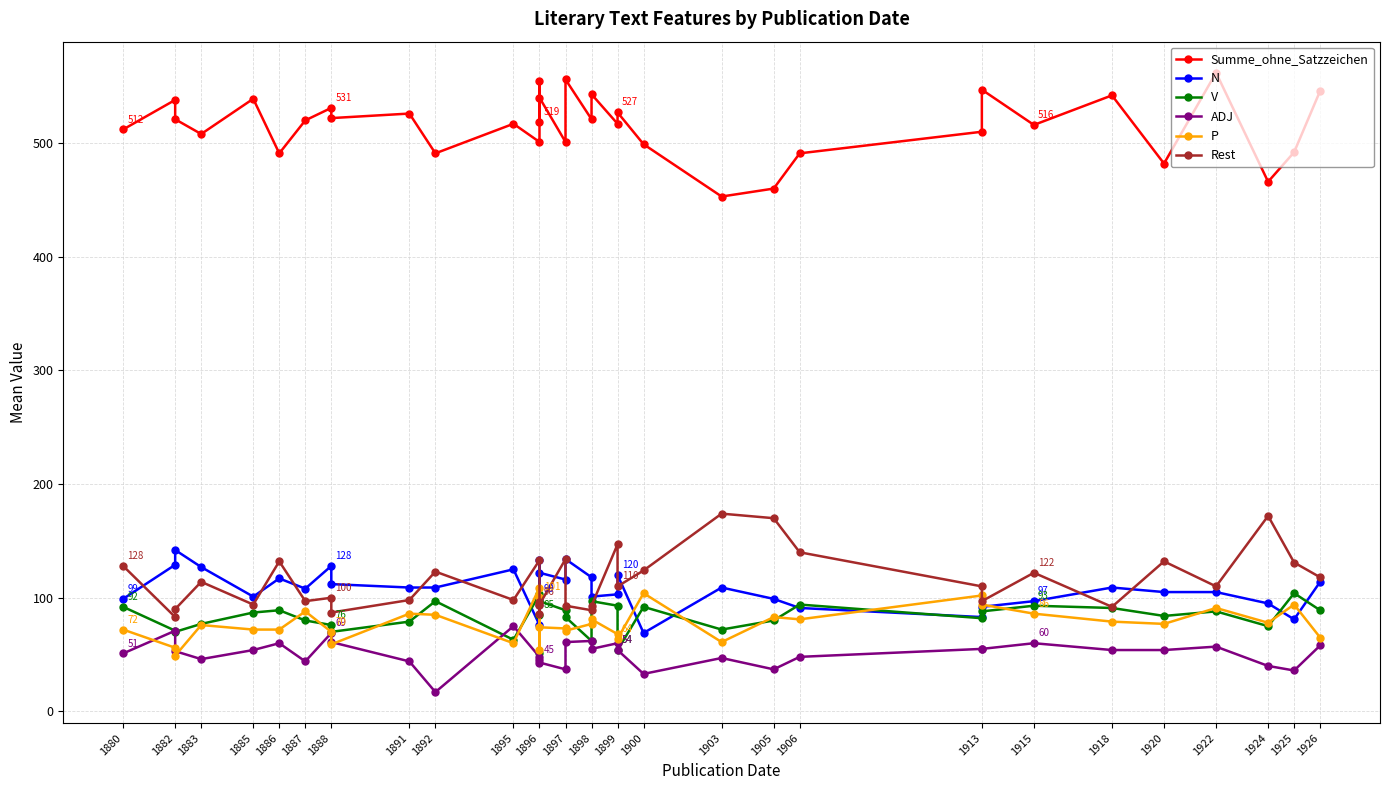

Where does the Summe_ohne_Satzzeichen series first go above 519?

1882